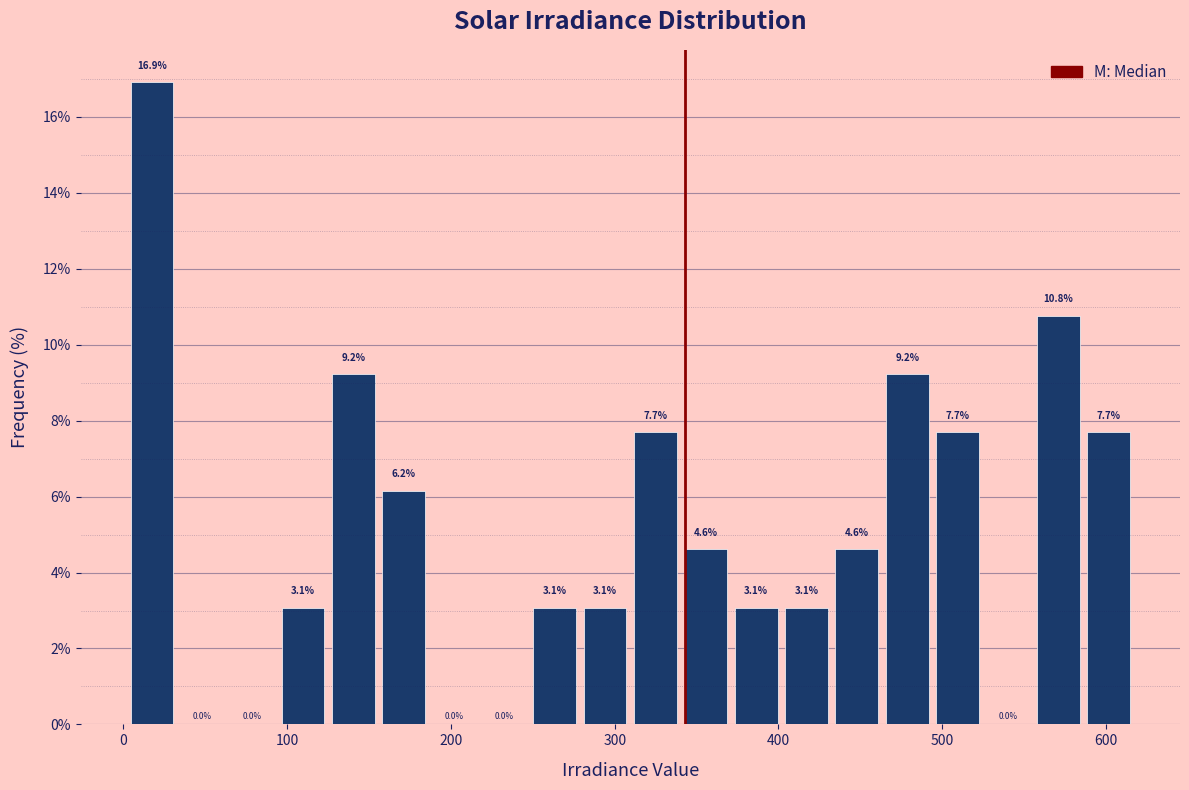

Read against the x-axis, roughly where is the centre of the tallest bar?

20